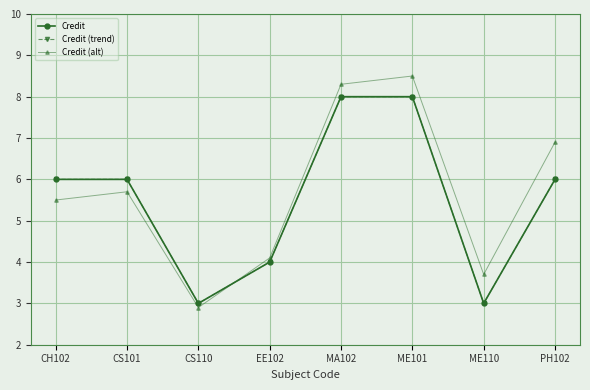

True or false: Credit has a value of 2.6 at PH102.

False